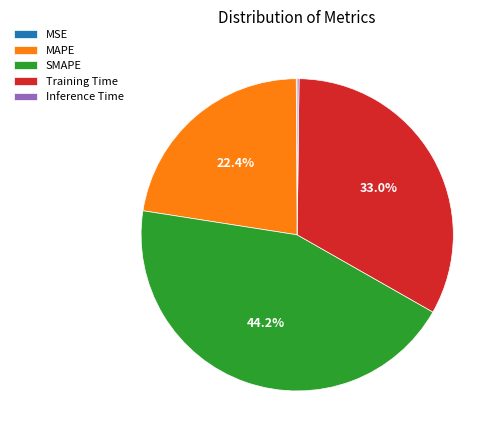

Does any single category account for the majority?

No